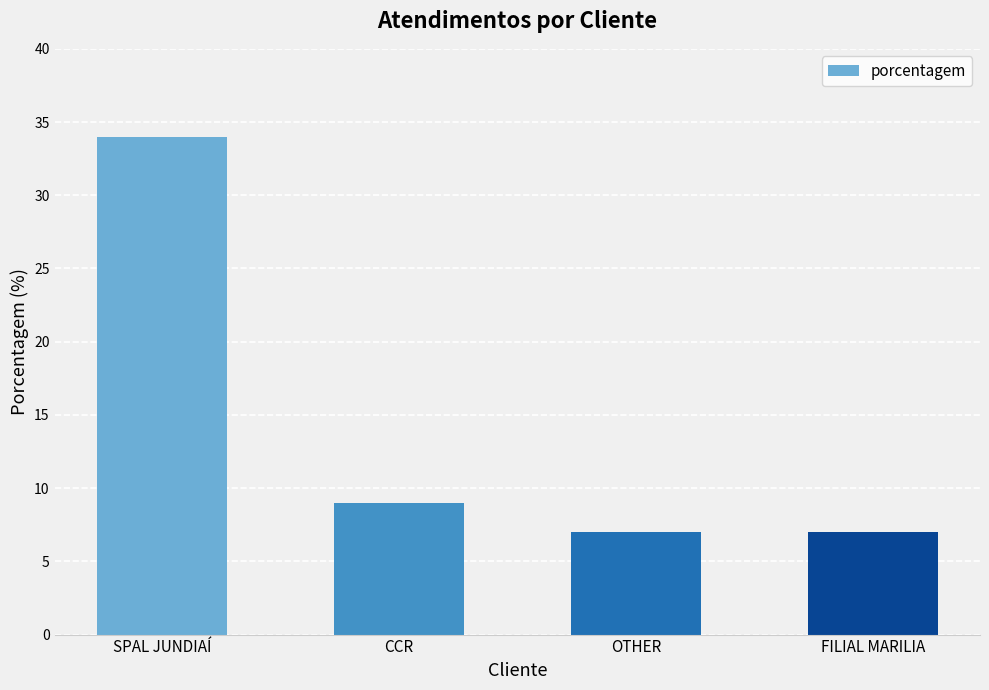

Which label corresponds to the largest value in the chart?

SPAL JUNDIAÍ